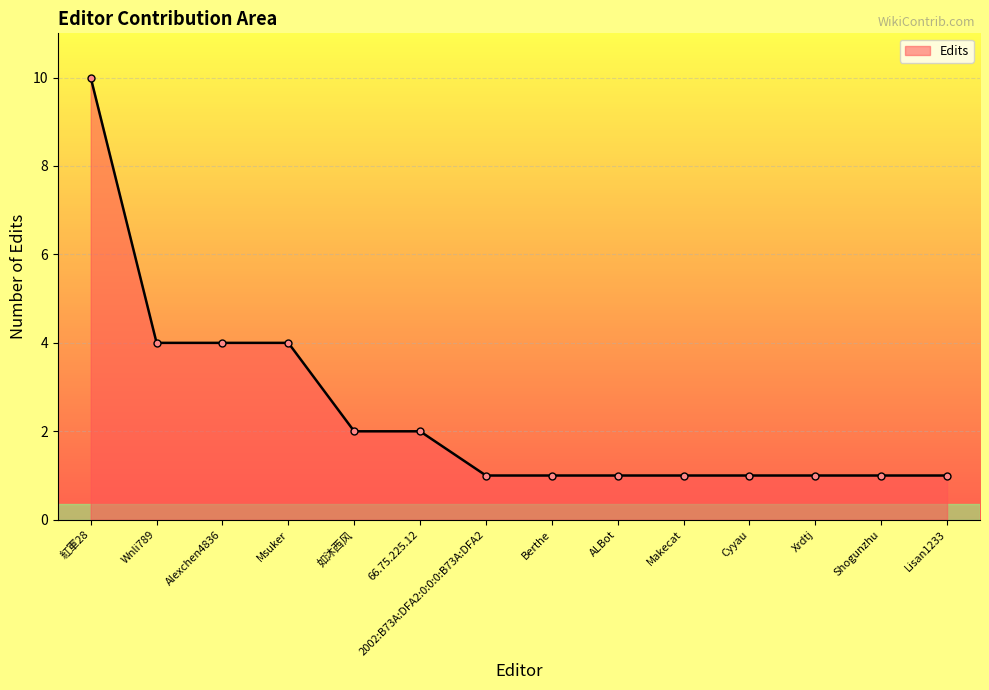

Reading left to right, list all the values displayed in this chart.

10	4	4	4	2	2	1	1	1	1	1	1	1	1